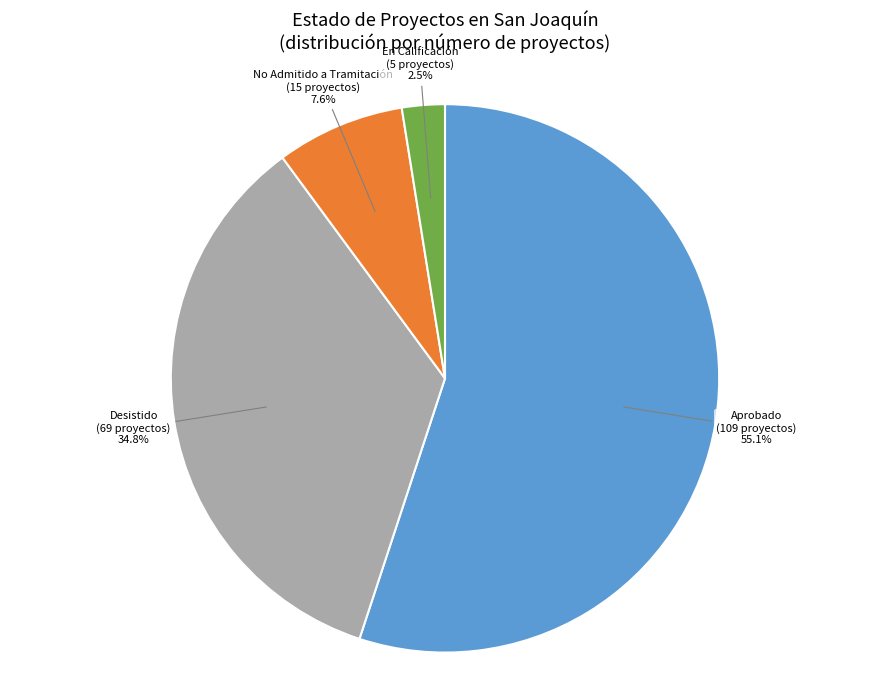

Is there any slice that represents more than half of the pie?

Yes